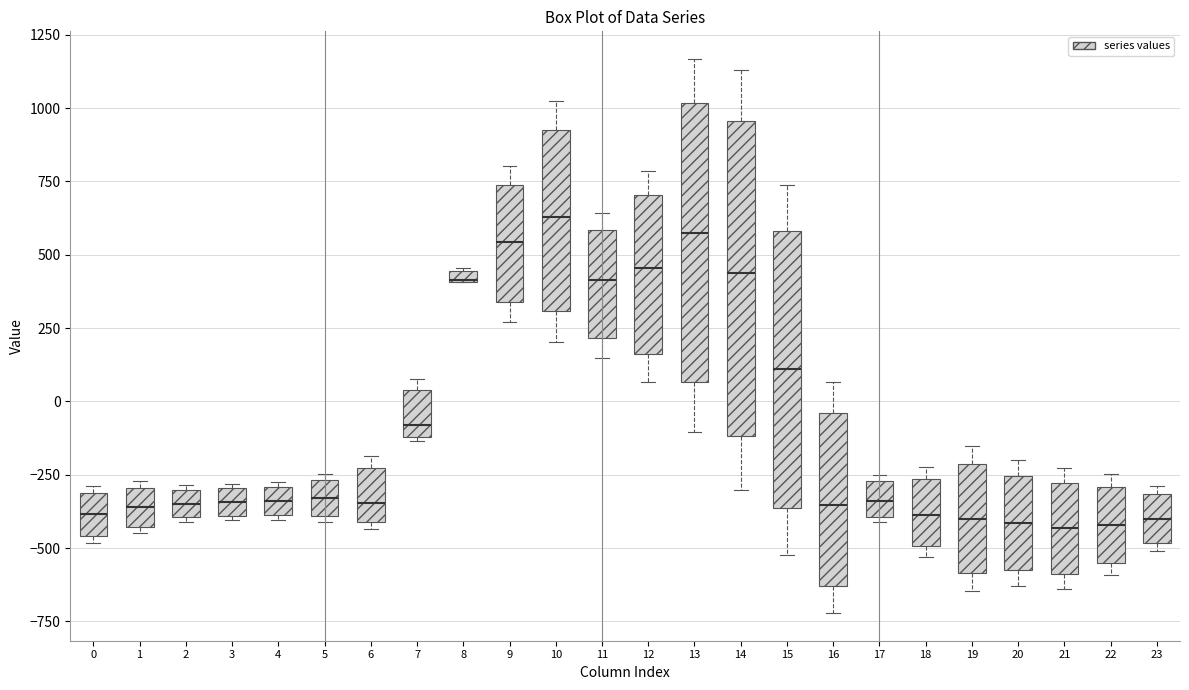

Where is the lower edge of the box at x = 9 on the y-axis? The values are not printed on the chart, so give them approximately, as read against the axis.

350